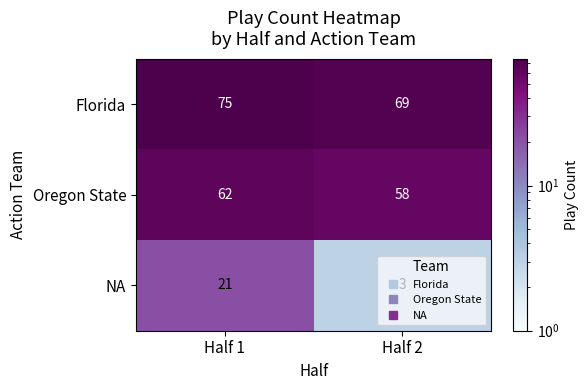

At which category is the sum across all series the highest?

Half 1